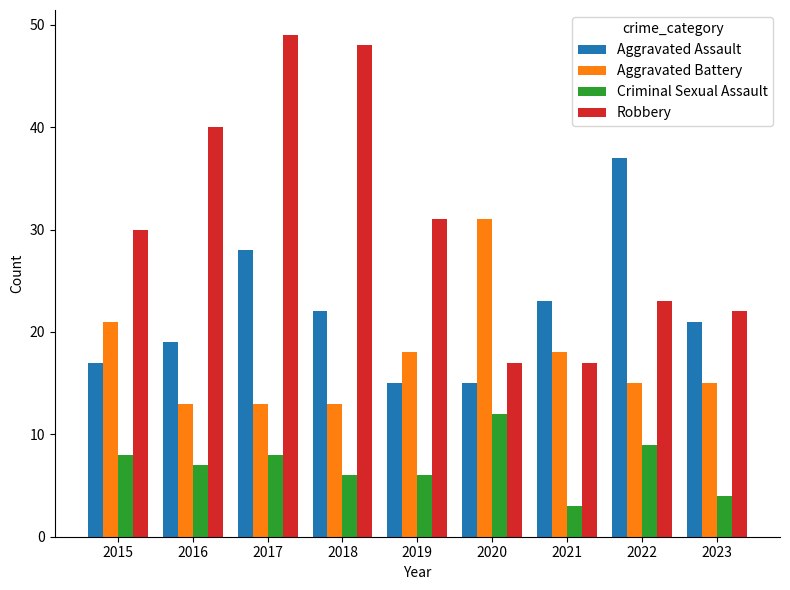

How many series are shown in this chart?

4